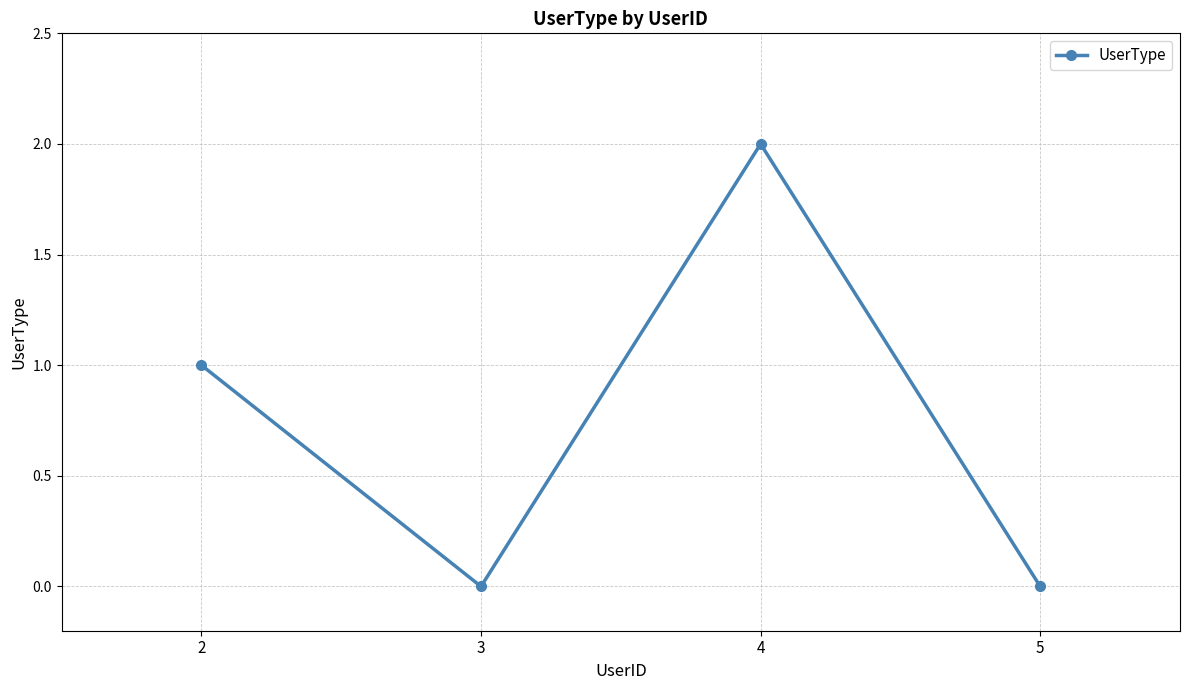

What is the difference between the values at 4 and 2?

1